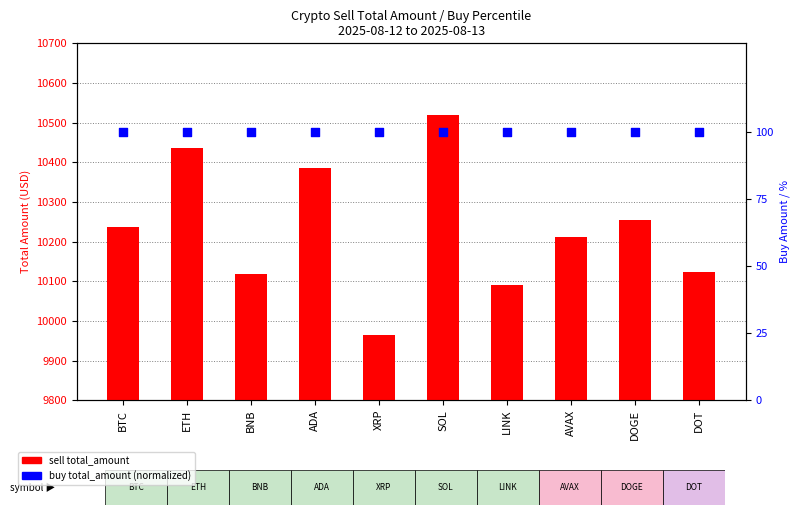

At which category is the sum across all series the highest?

SOL